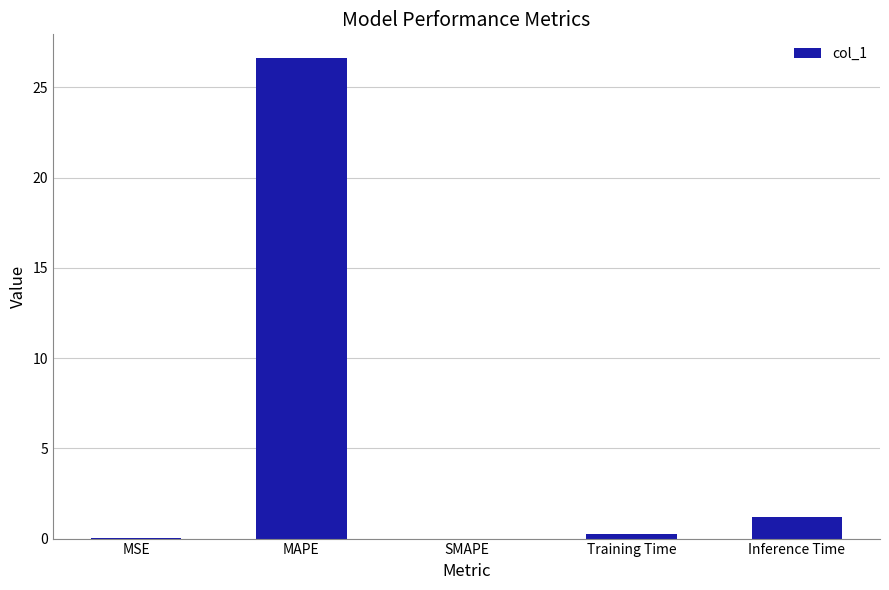

Between Inference Time and Training Time, which is larger?

Inference Time